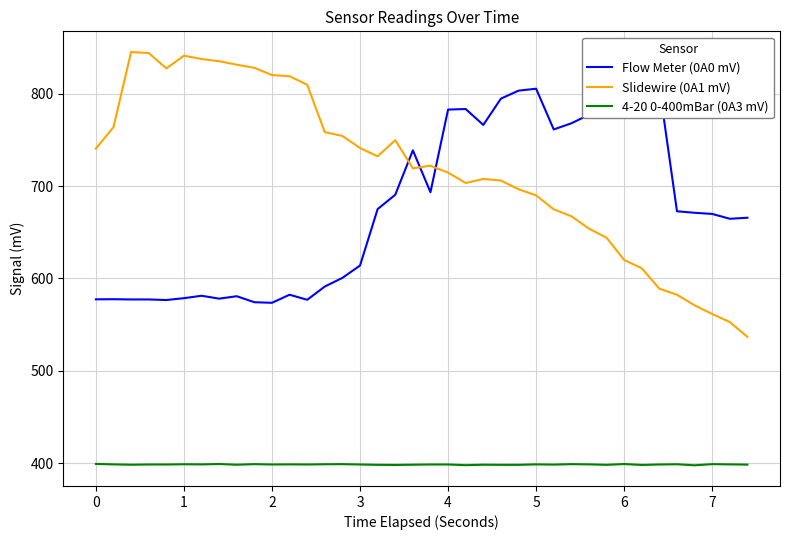

True or false: 4-20 0-400mBar (0A3 mV) and Flow Meter (0A0 mV) cross at least once.

False